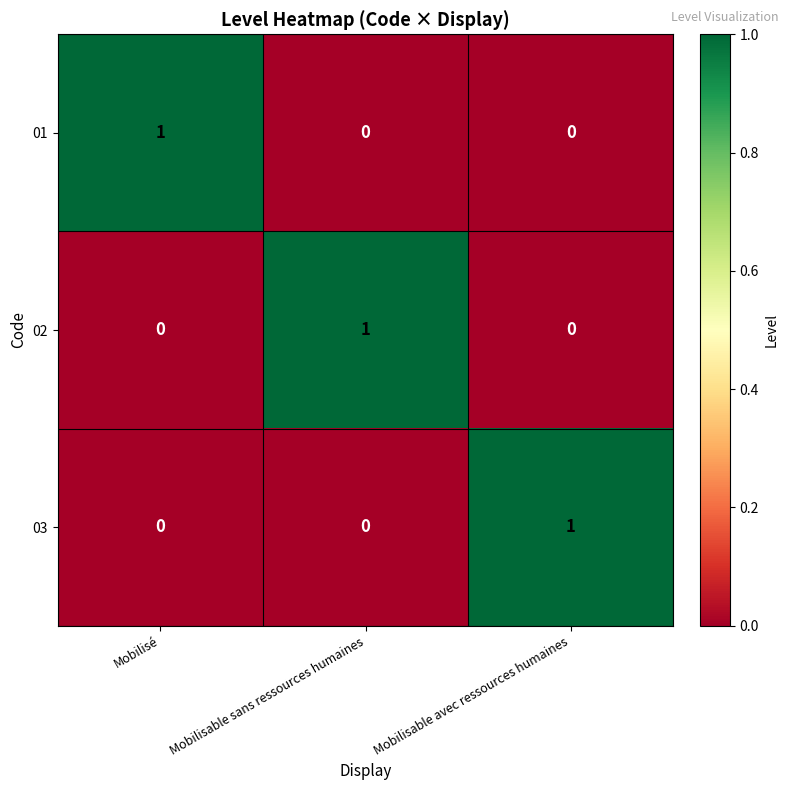

The value of 01 at Mobilisable avec ressources humaines is 0. True or false?

True